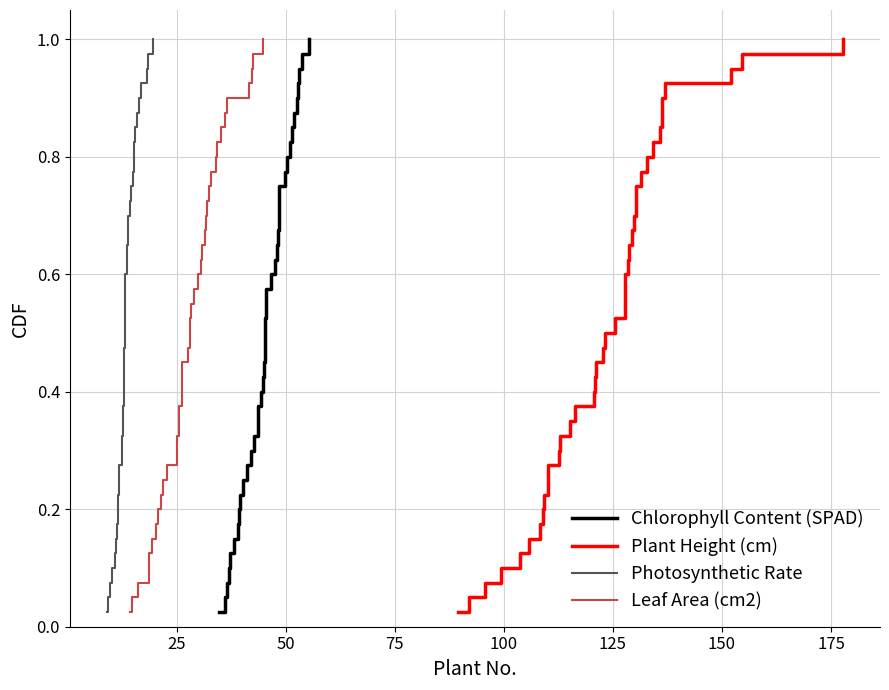

Count the number of categories in the chart.

40